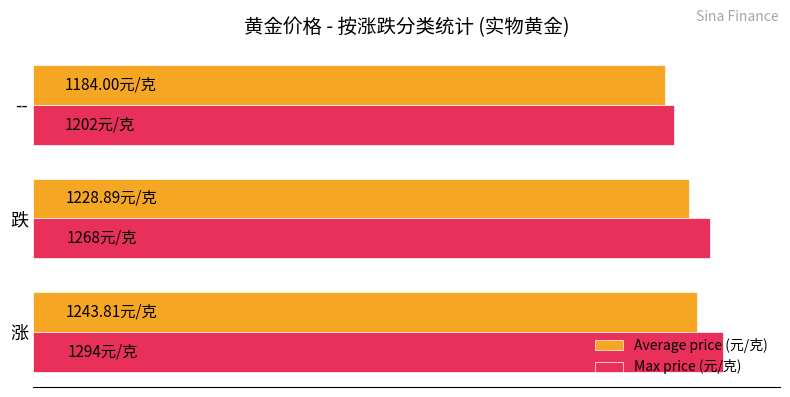

What is the value of the Max price (元/克) bar at the 1st from the left?

1294.0